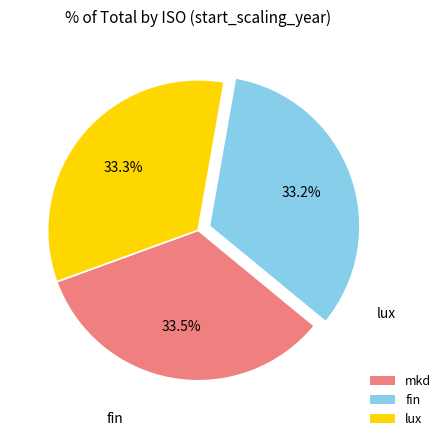

Is it true that fin is 33% of the pie?

True